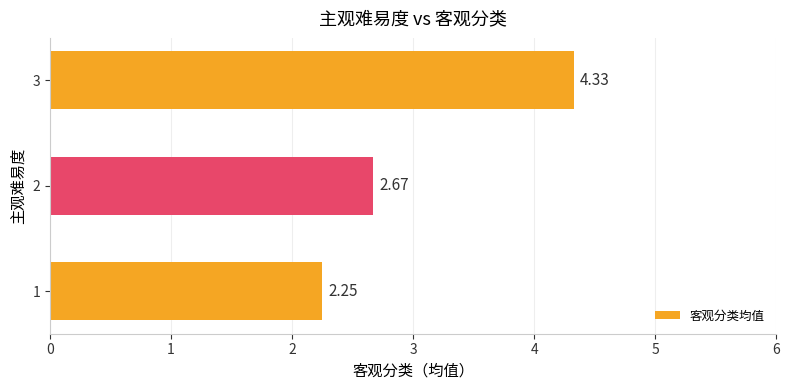

What is the difference between the maximum and minimum values?

2.1